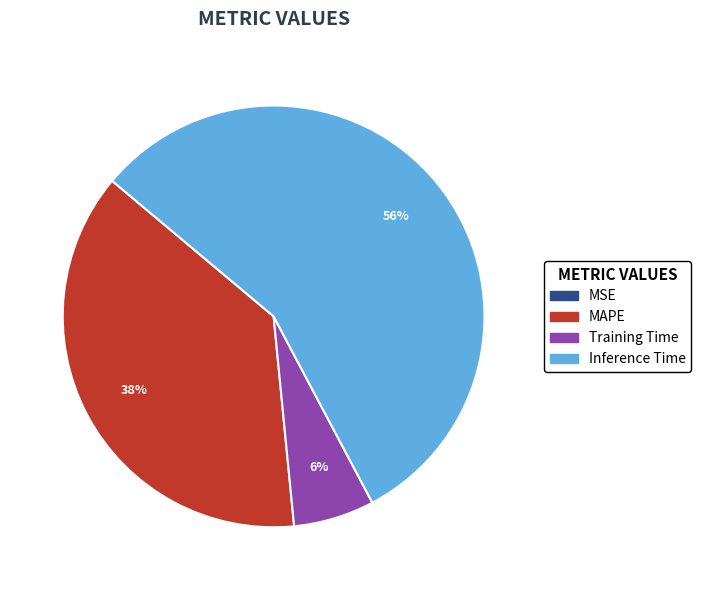

Does any single category account for the majority?

Yes